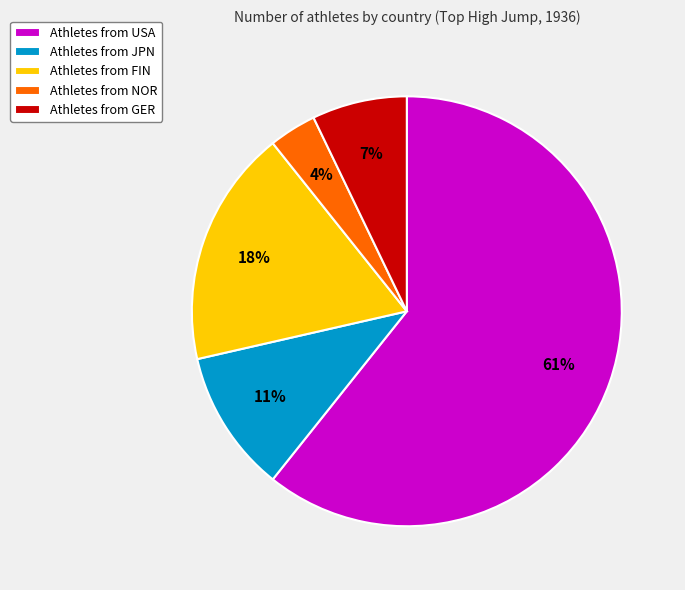

Is the sum of Athletes from USA and Athletes from JPN greater than half?

Yes